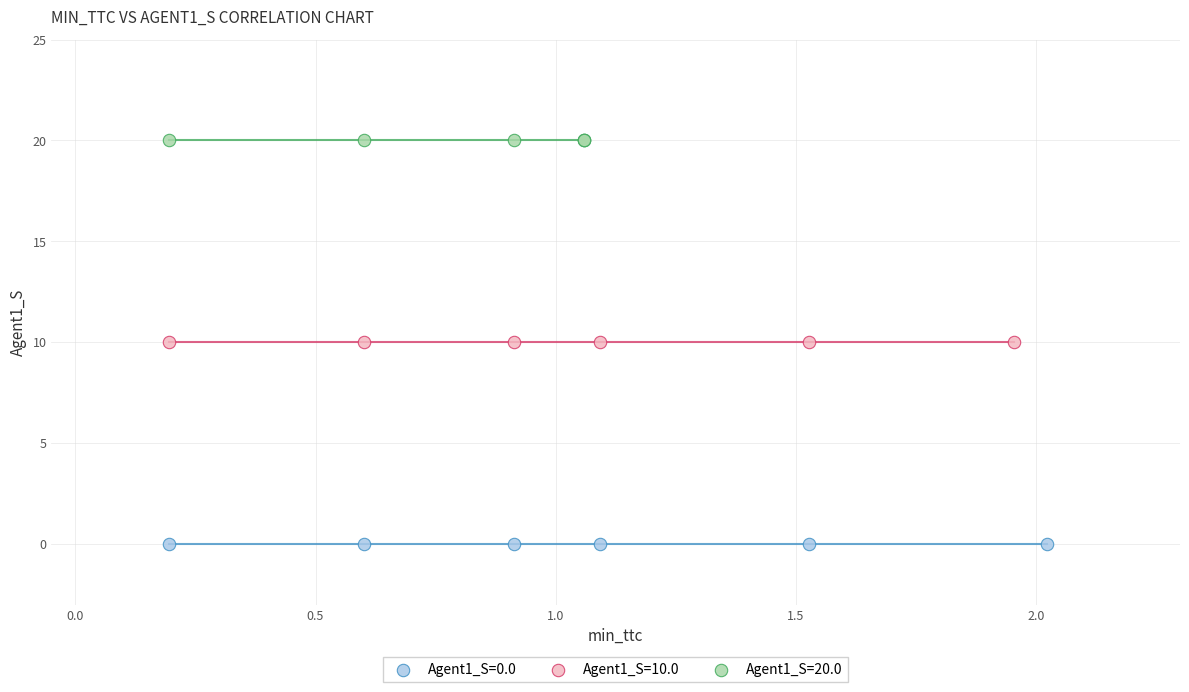

Which series contains the lowest Y value?

Agent1_S=0.0